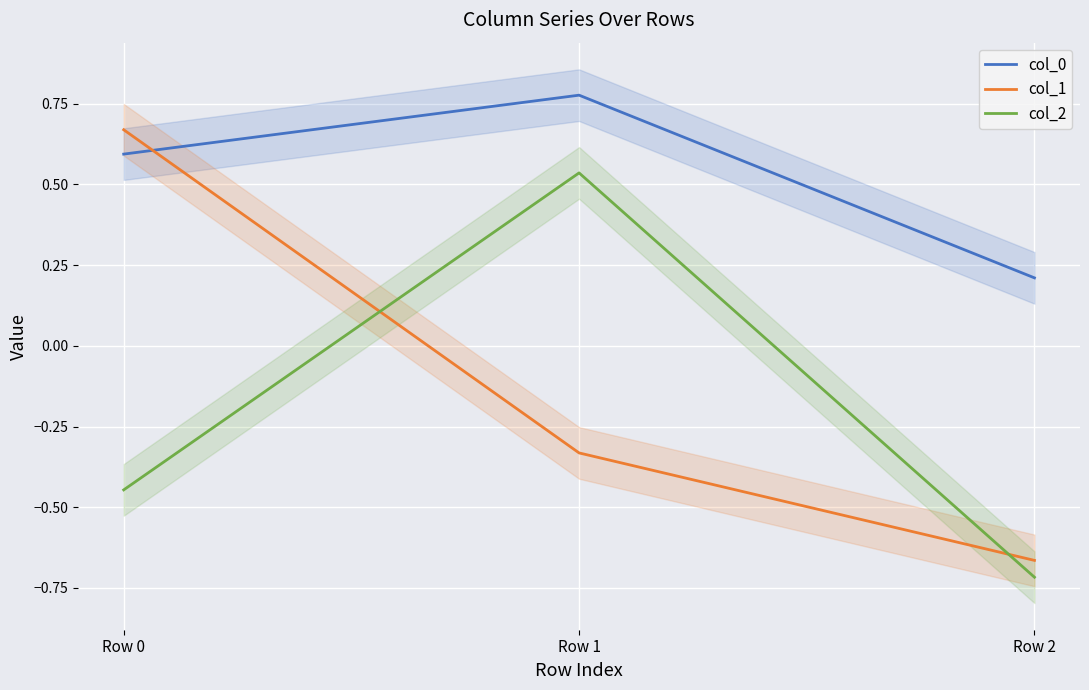

What is the sum of all col_1 values?

-0.3